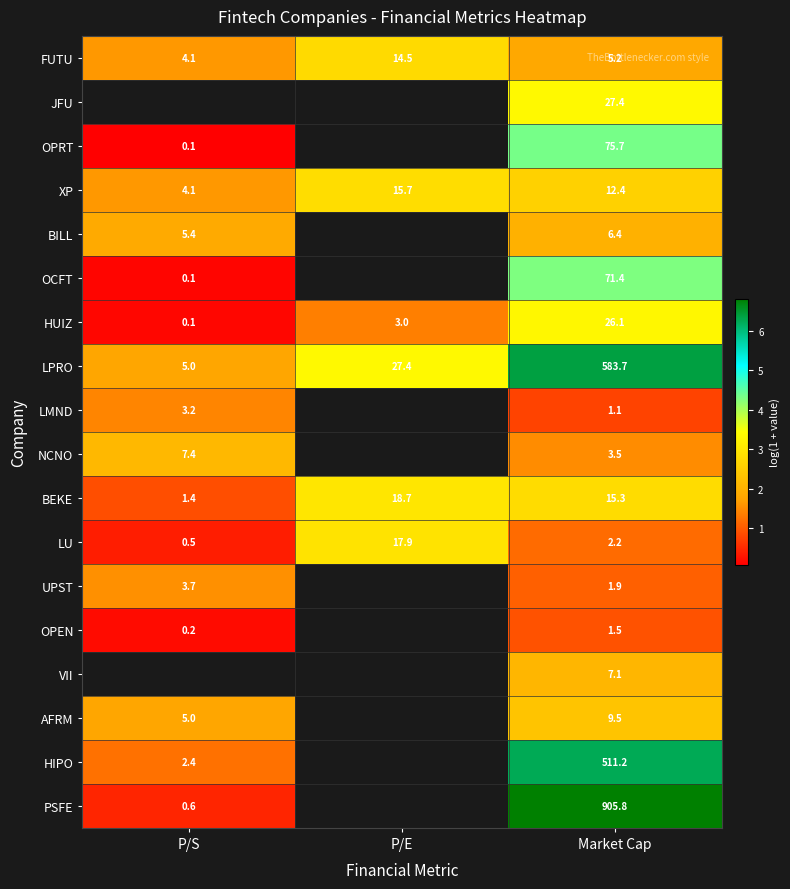

Which category has the lowest value in the XP series?

P/S